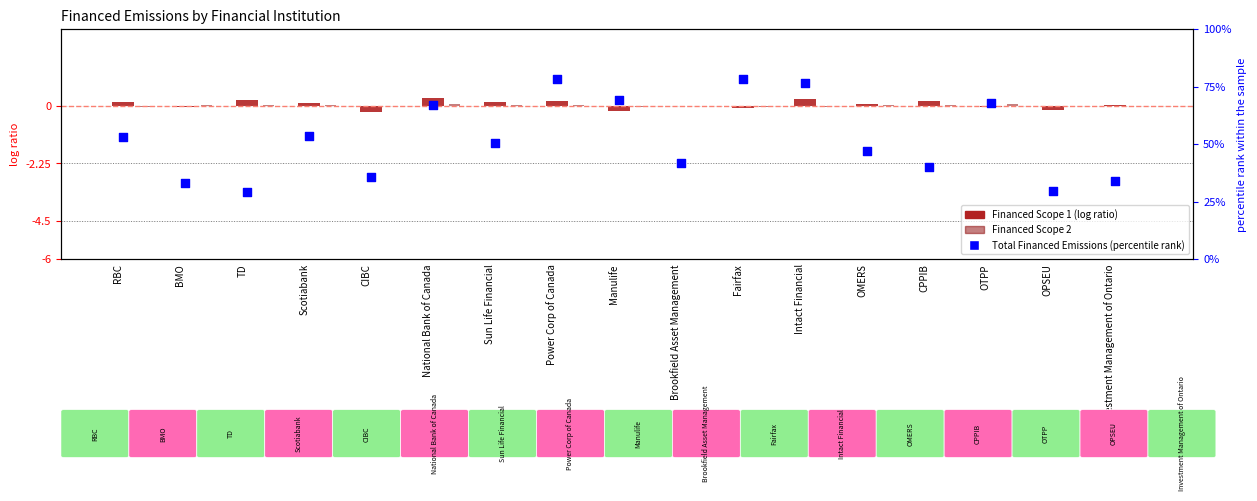

What are all the series names shown in the legend?

Financed Scope 1, Financed Scope 2, Total Financed Emissions